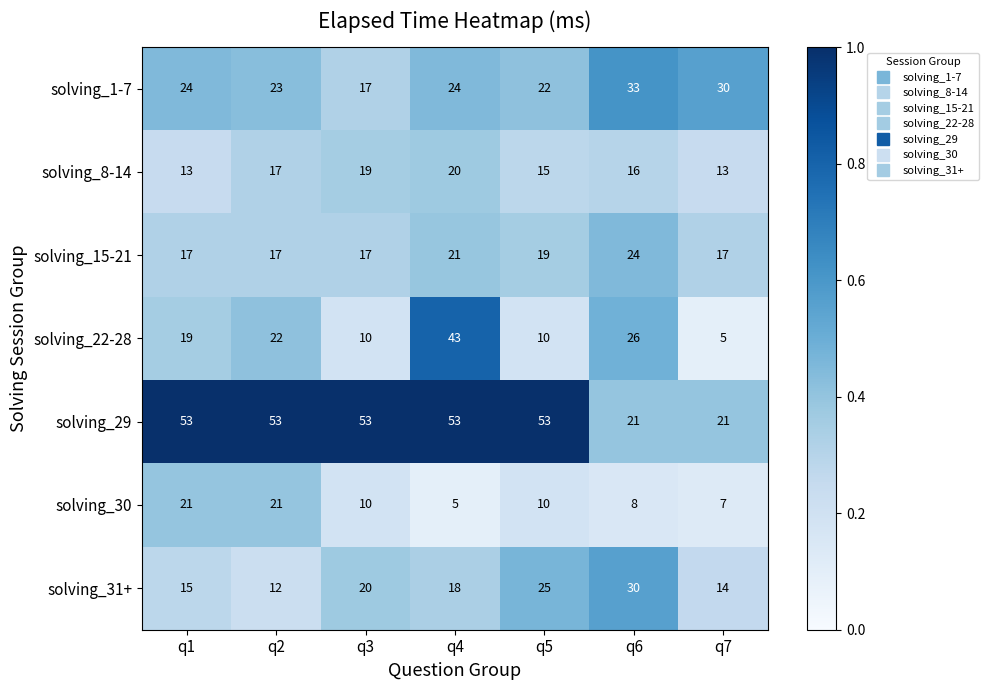

Read the solving_8-14 value at q6.

16